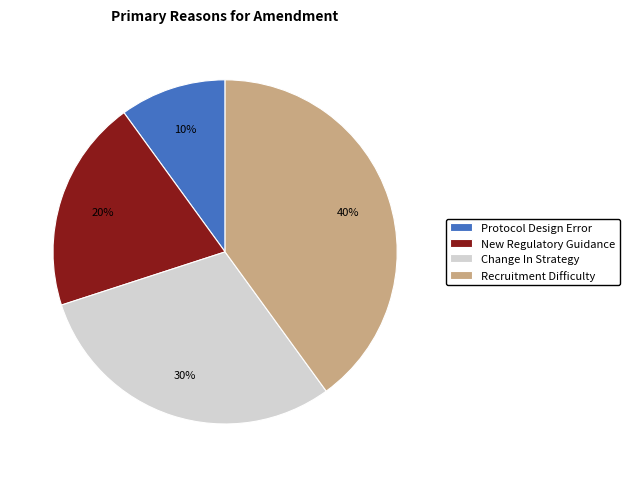

To the nearest percent, what percentage of the pie is New Regulatory Guidance?

20%